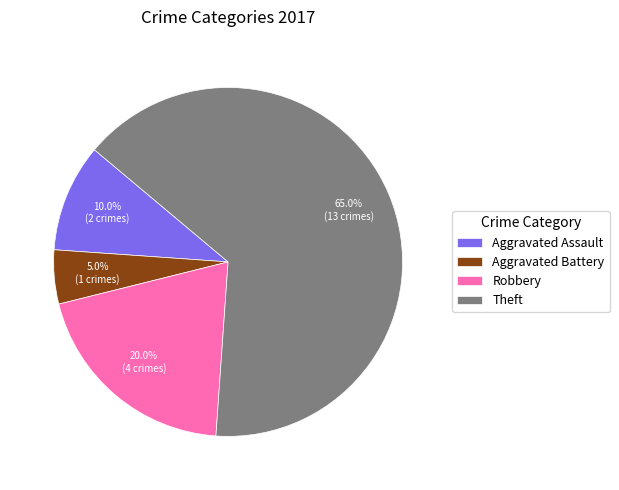

Which category accounts for the majority?

Theft